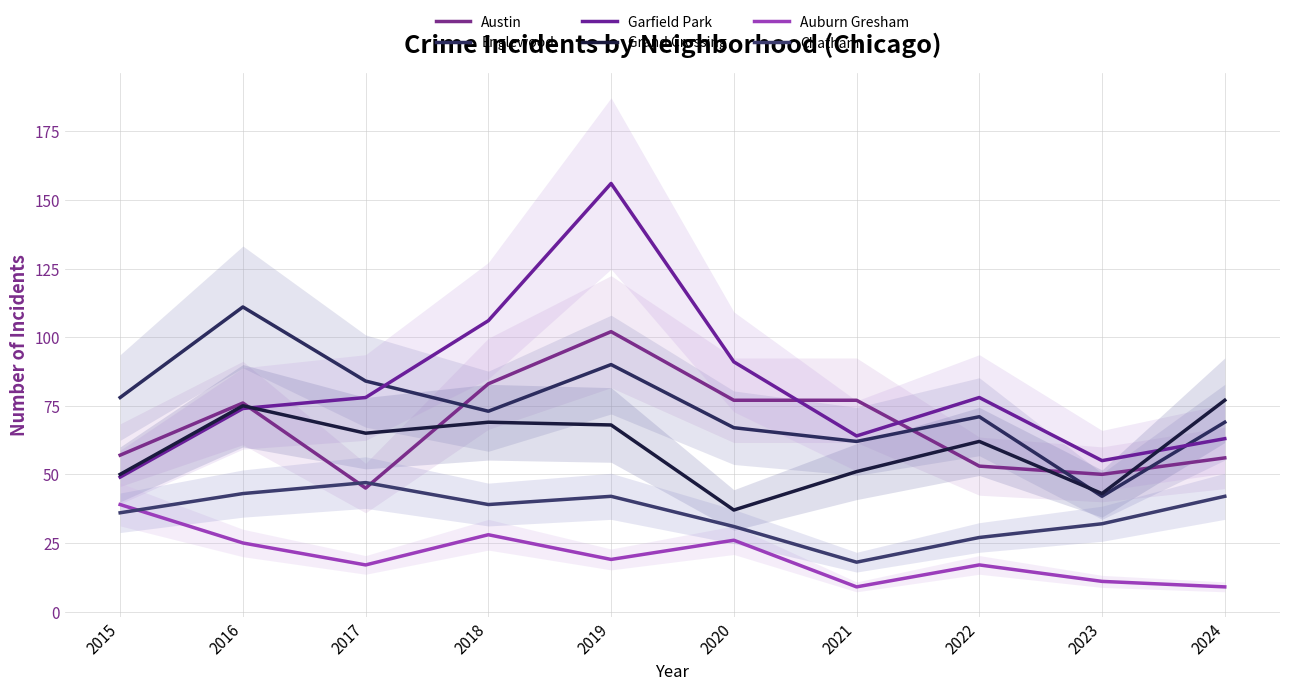

What is the value of the Englewood point at the 7th from the left?

62